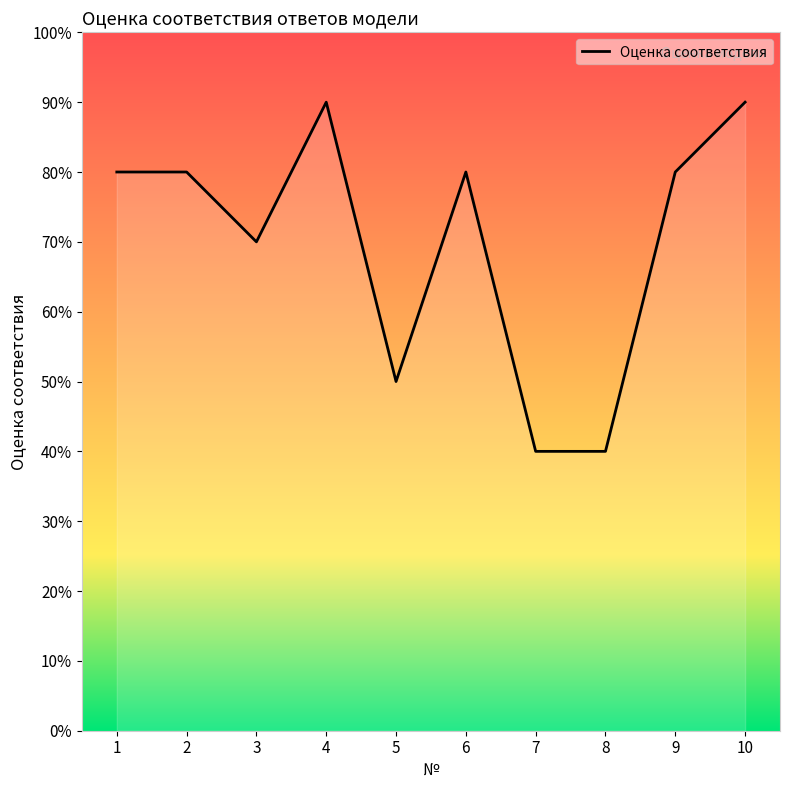

Where is the first local minimum?

3